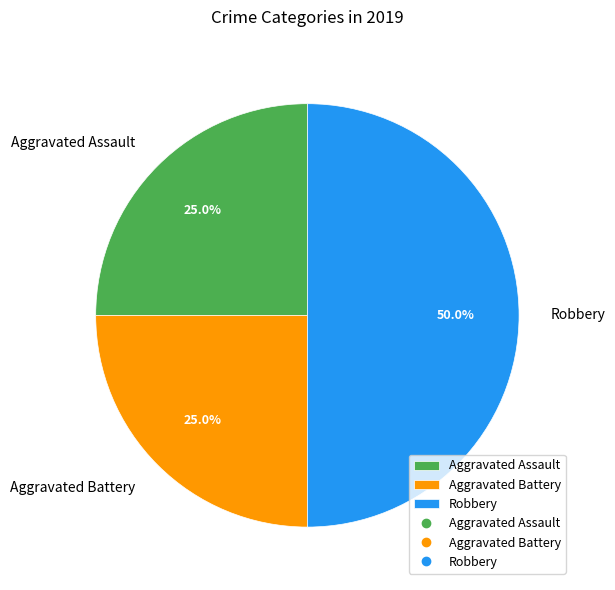

To the nearest percent, what is the difference between the Aggravated Battery and Robbery slice percentages?

25%